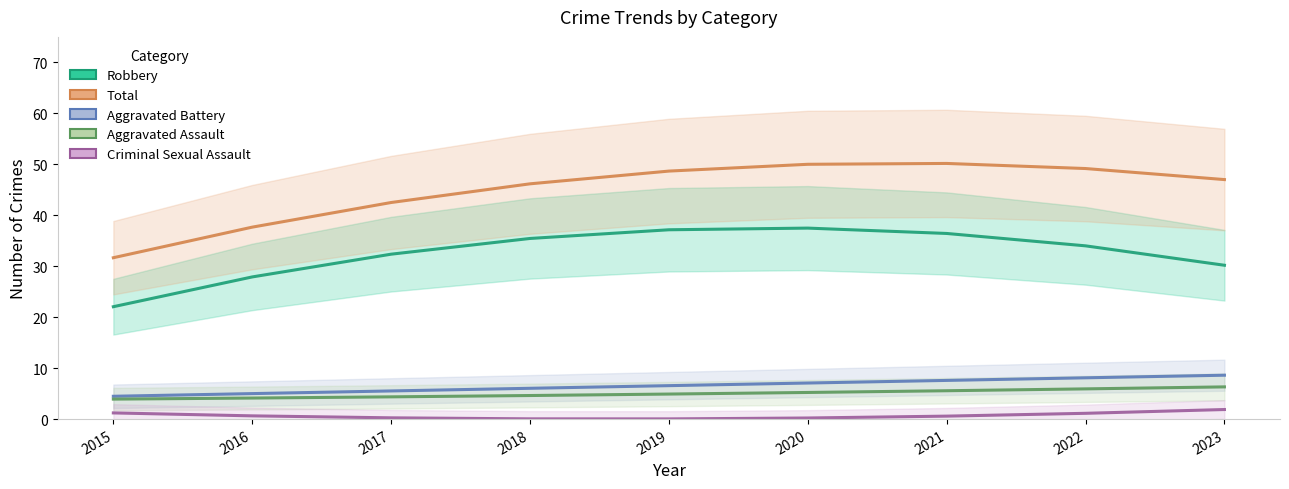

What are all the series names shown in the legend?

Robbery, Total, Aggravated Battery, Aggravated Assault, Criminal Sexual Assault